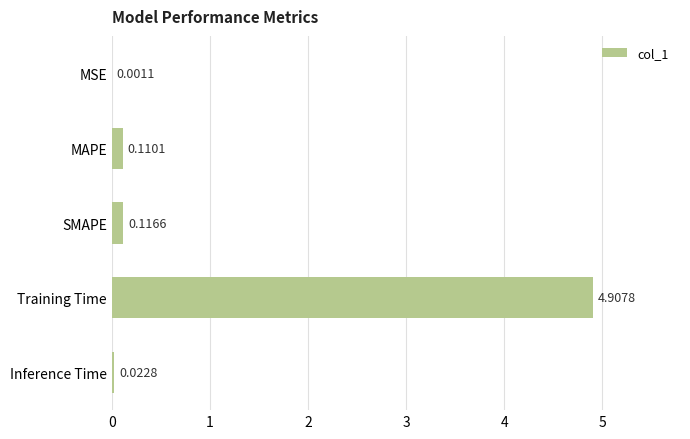

What is the greatest value displayed?

4.9